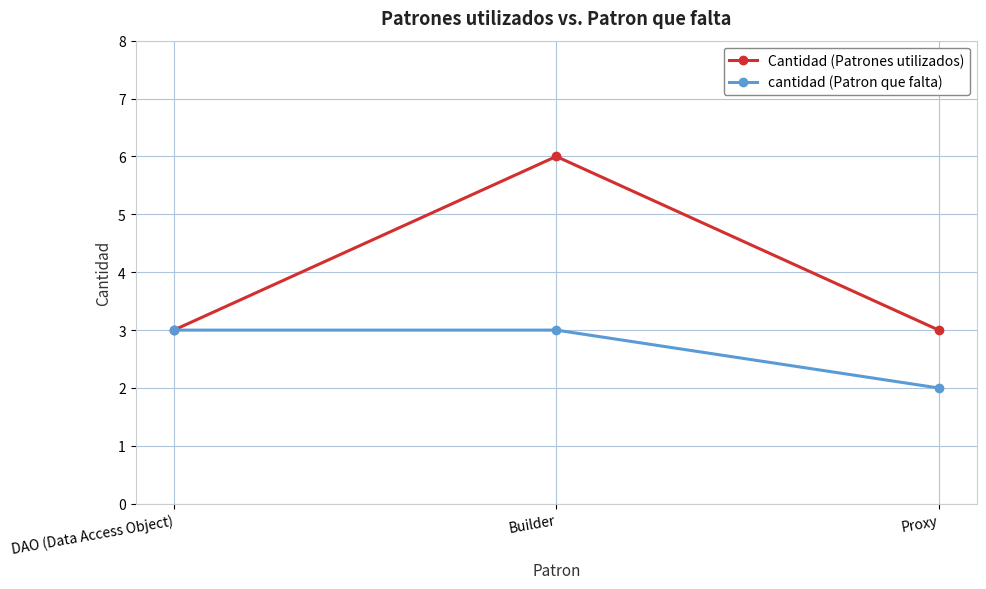

Rank the series by their average value, from highest to lowest.

Cantidad (Patrones utilizados), cantidad (Patron que falta)